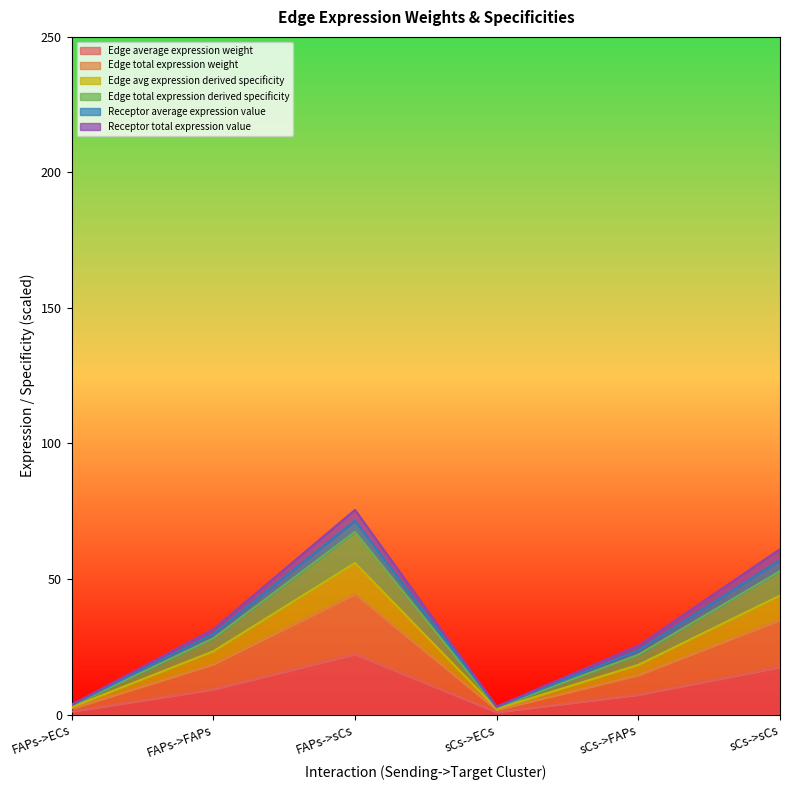

What is the label of the 3rd point from the left?

FAPs->sCs